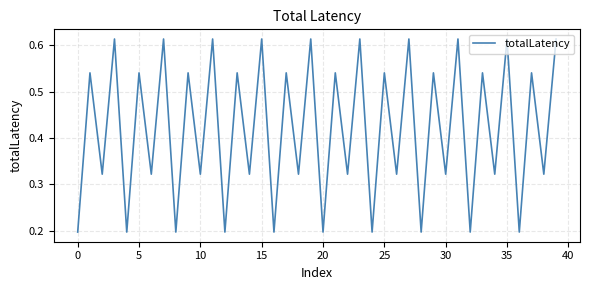

Is this an area chart (filled region under the line)?

No